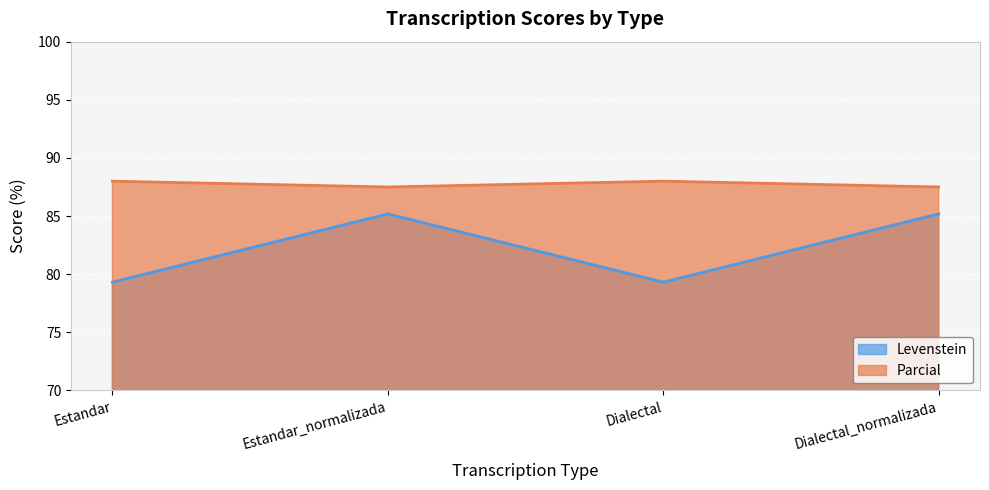

The value of Levenstein at Estandar_normalizada is 85.2. True or false?

True